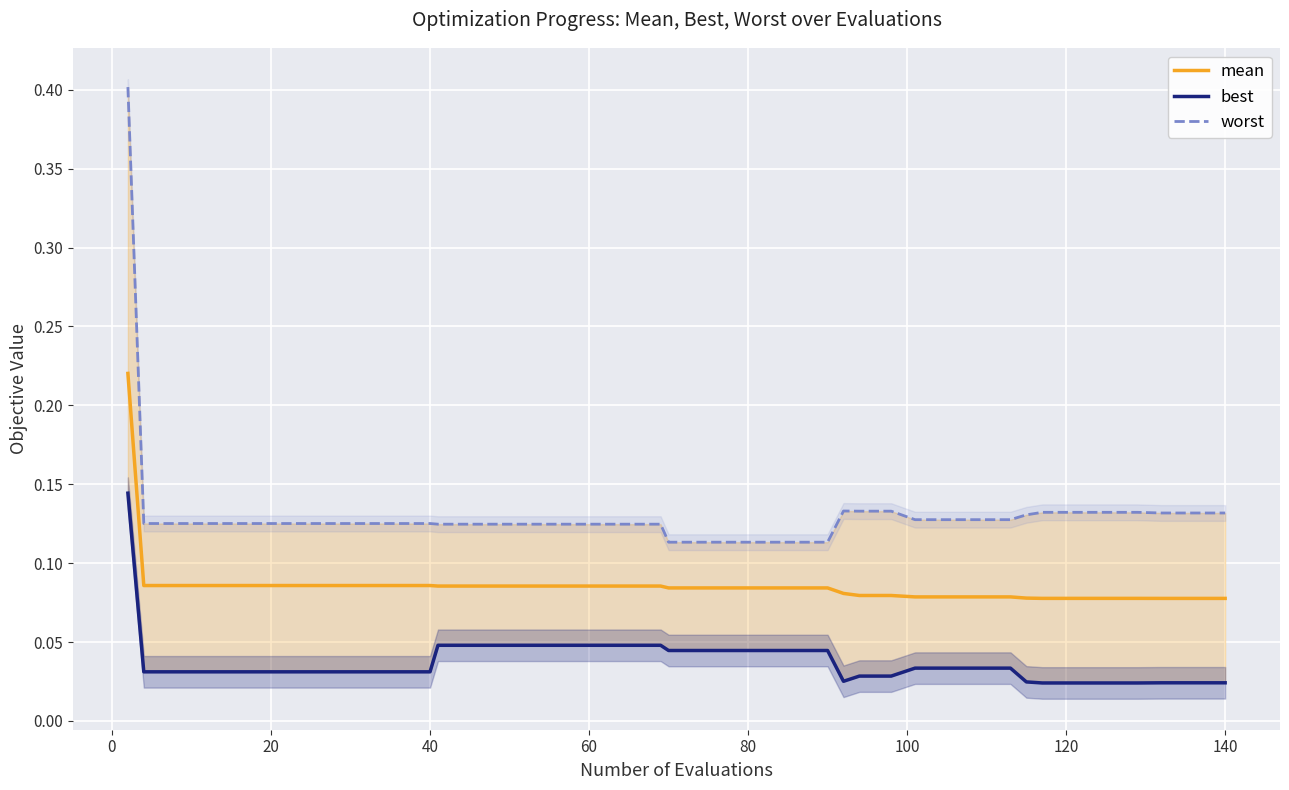

How many data points does each series have?

40